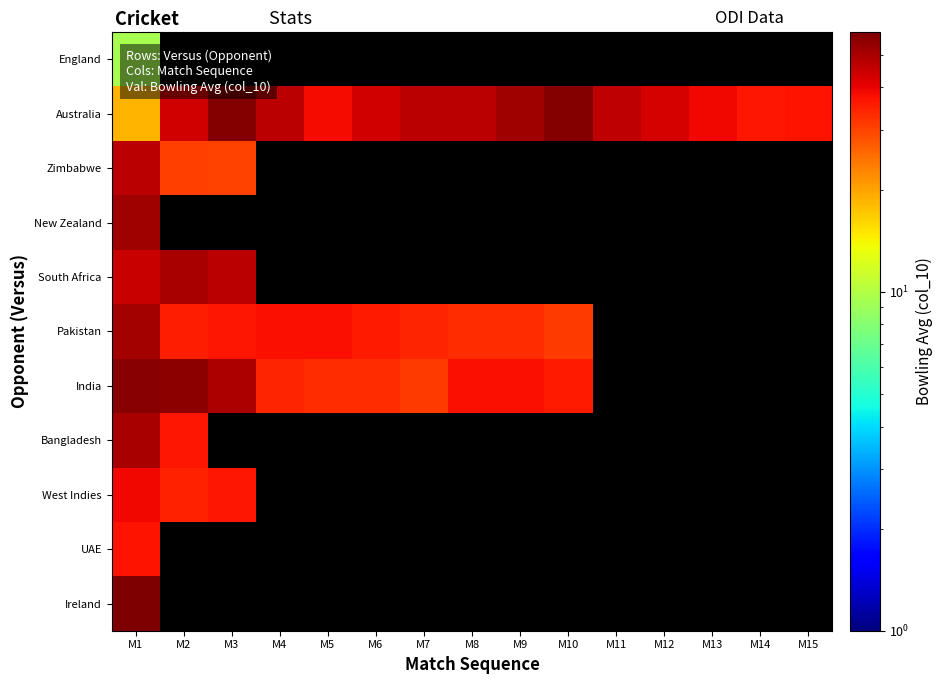

Which series has the largest total across all categories?

Australia